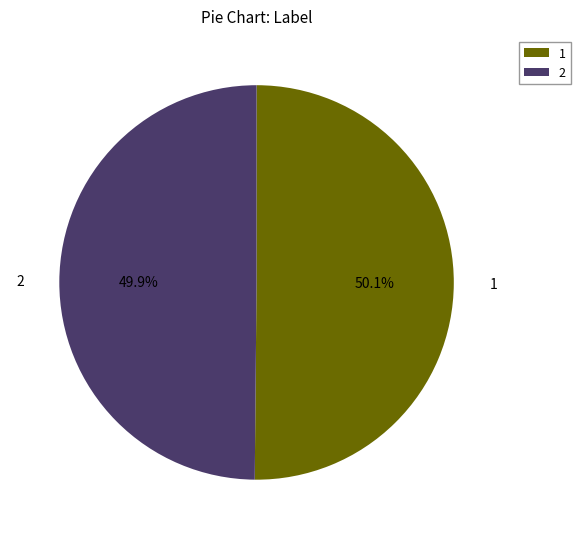

Is there a majority slice in this chart?

Yes